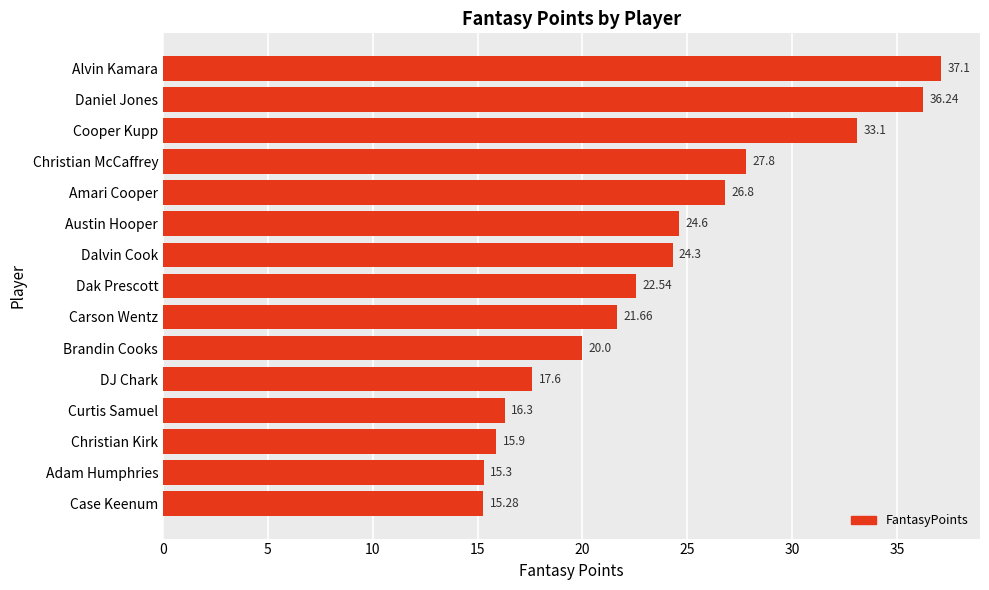

At which label is the value closest to 26?

Amari Cooper